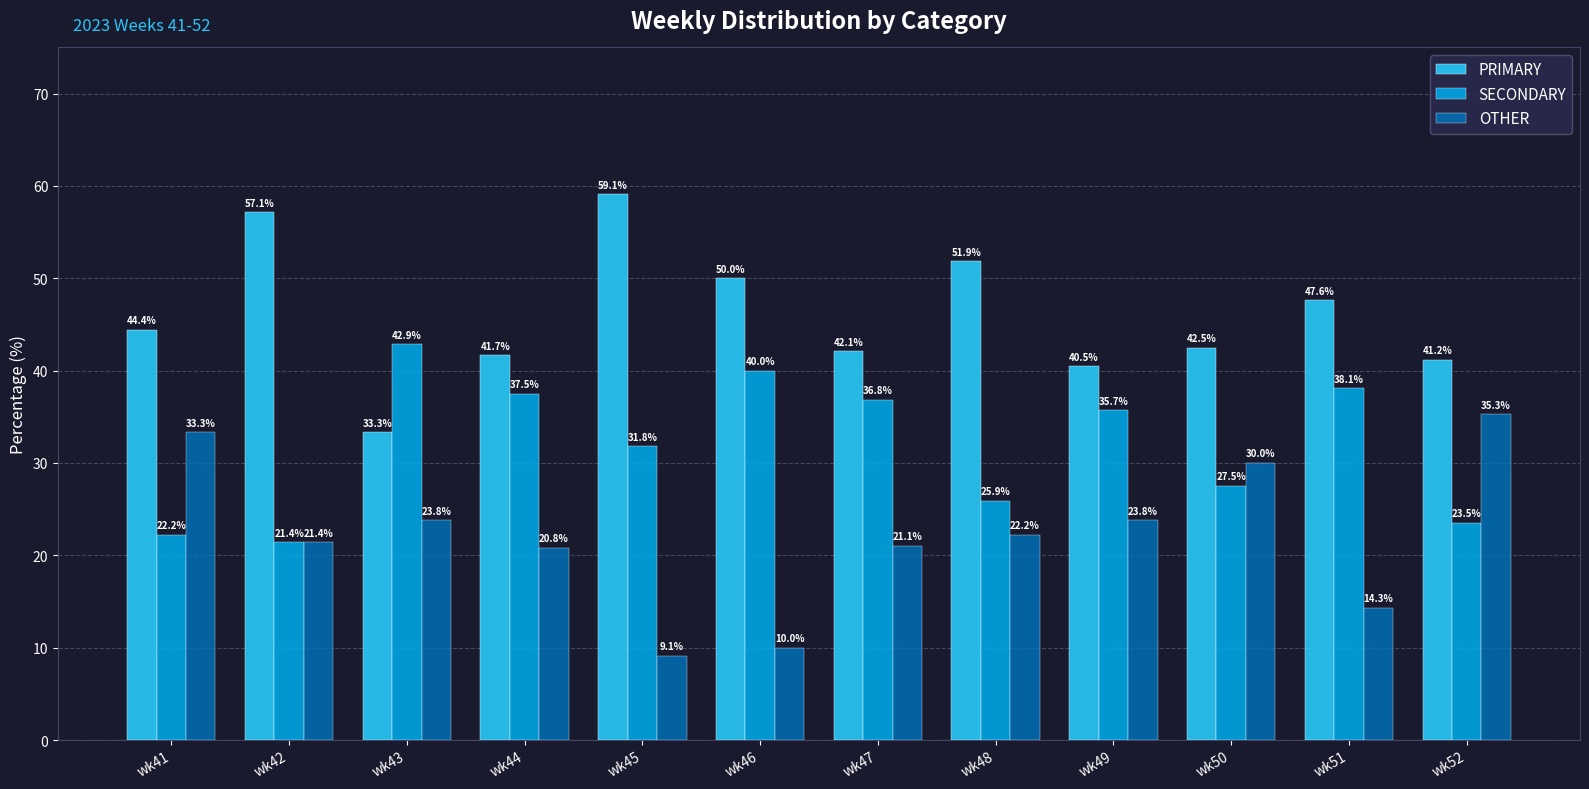

How many data points in SECONDARY are less than 35?

6